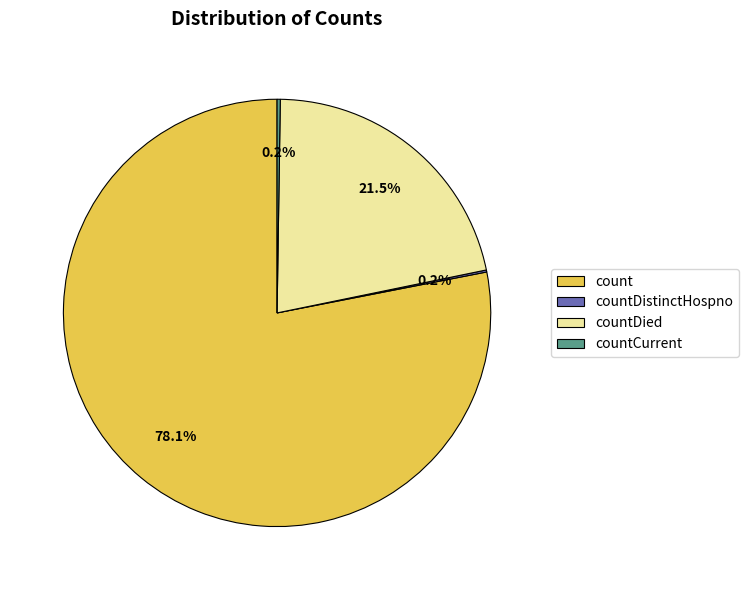

What is the largest slice in the pie chart?

count